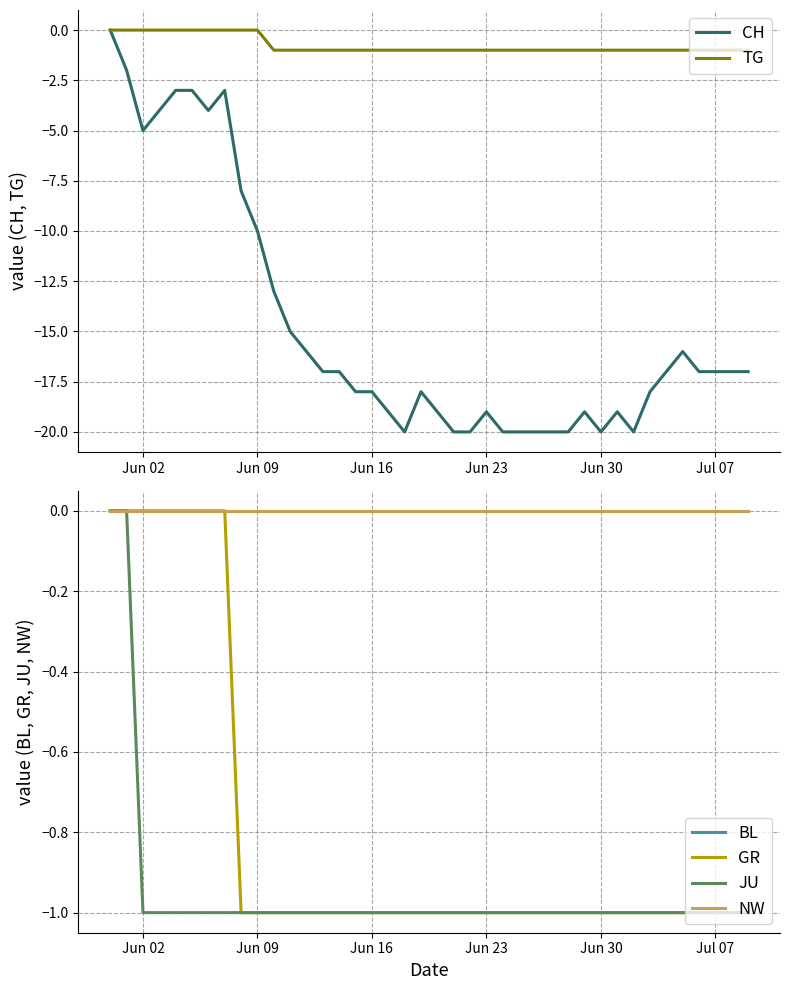

True or false: NW and JU cross at least once.

False